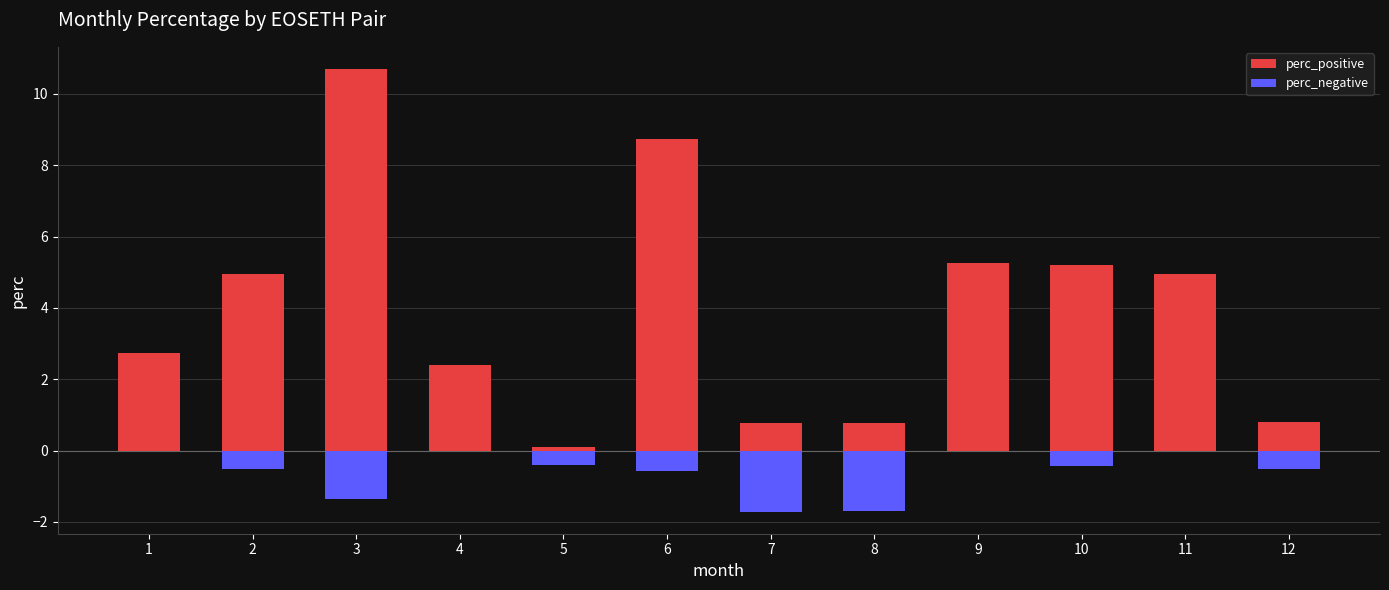

The value of perc_negative at 8 is -1.7. True or false?

True